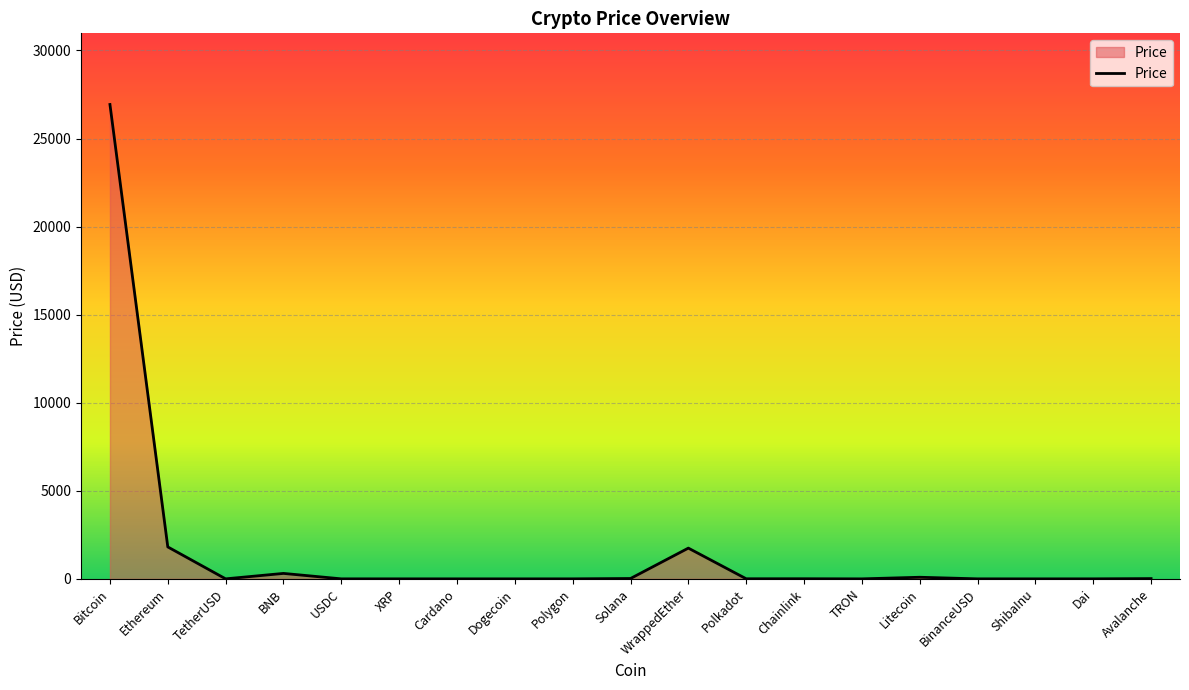

The chart shows a value of 43972.3 at Bitcoin. True or false?

False